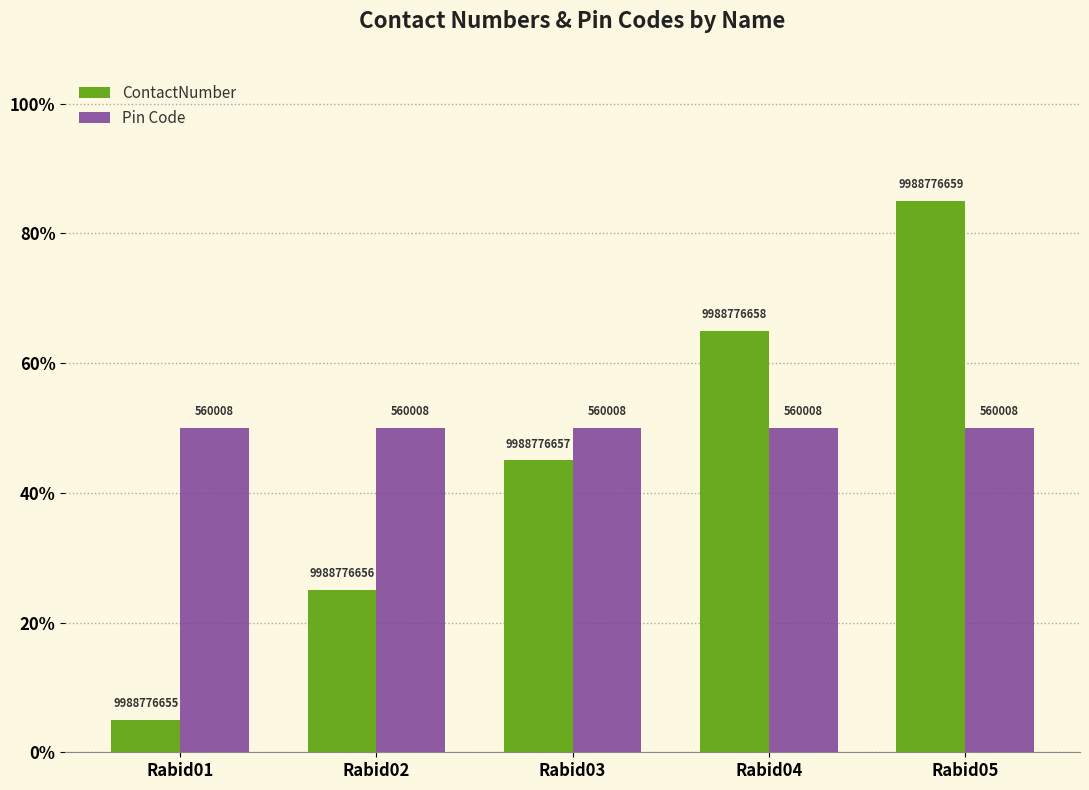

Are the bars grouped side by side (vs. stacked)?

Yes